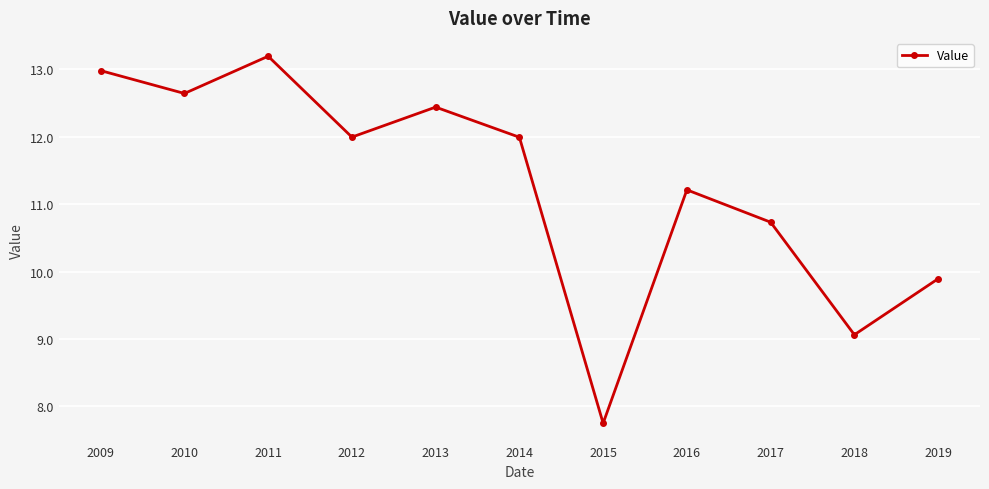

Reading left to right, list all the values displayed in this chart.

2009=13.0	2010=12.6	2011=13.2	2012=12.0	2013=12.4	2014=12.0	2015=7.8	2016=11.2	2017=10.7	2018=9.1	2019=9.9